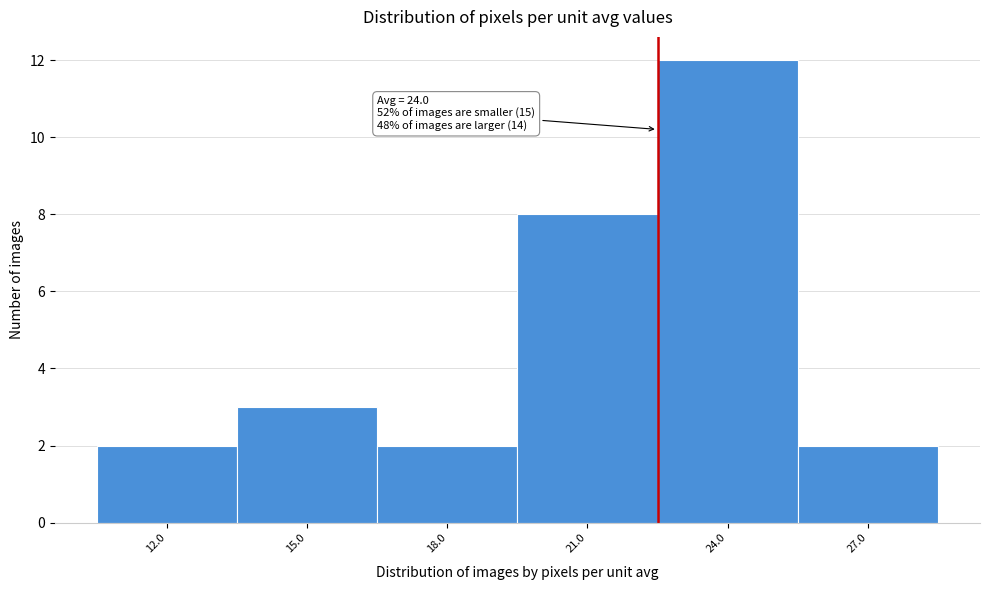

Reading right to left, transcribe all the data shown in this chart.

27.0=2	24.0=12	21.0=8	18.0=2	15.0=3	12.0=2